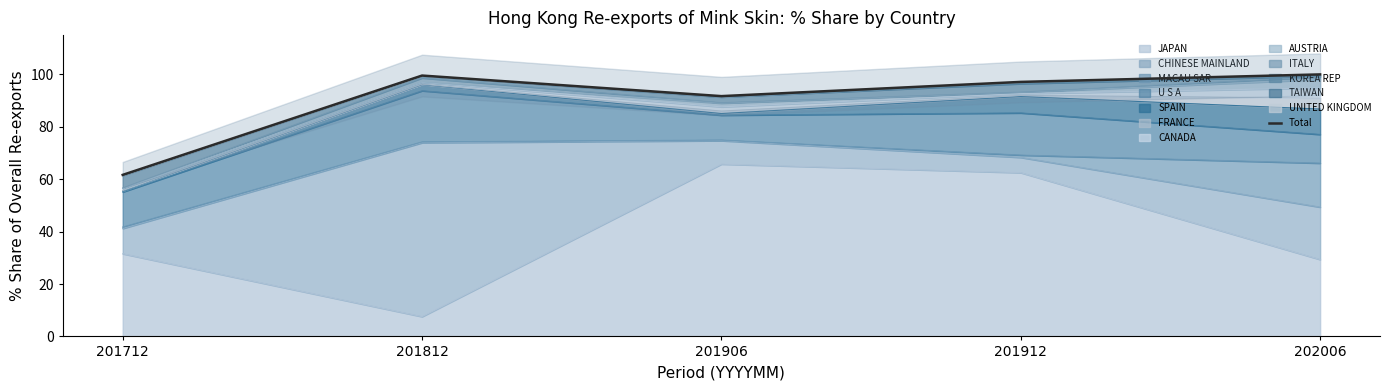

Reading left to right, transcribe all the data shown in this chart.

201712=61.7	201812=99.6	201906=91.7	201912=97.1	202006=100.0